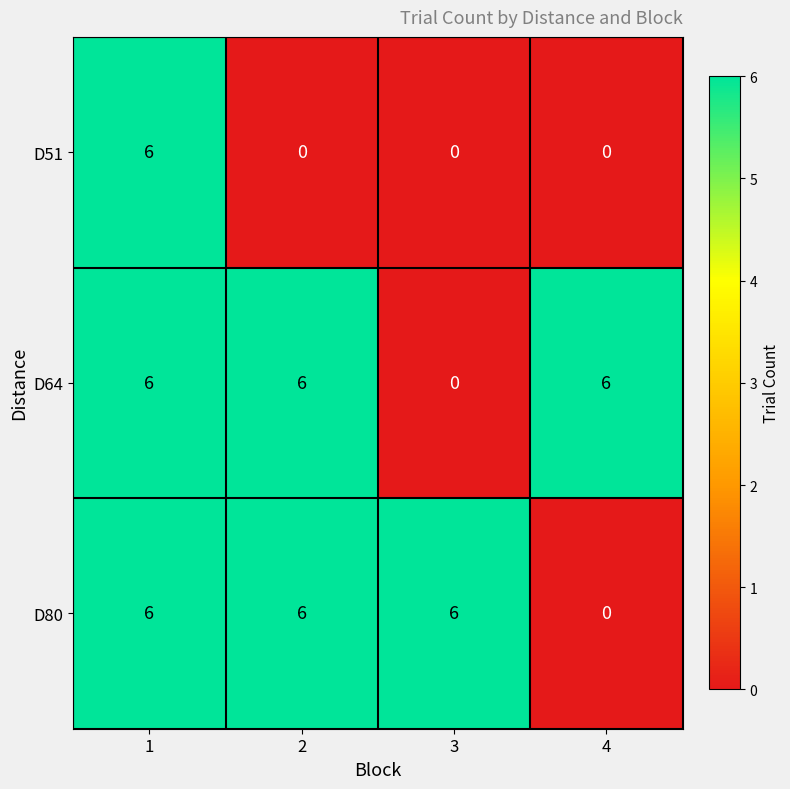

Between 2 and 4, which series saw the biggest shift?

D80